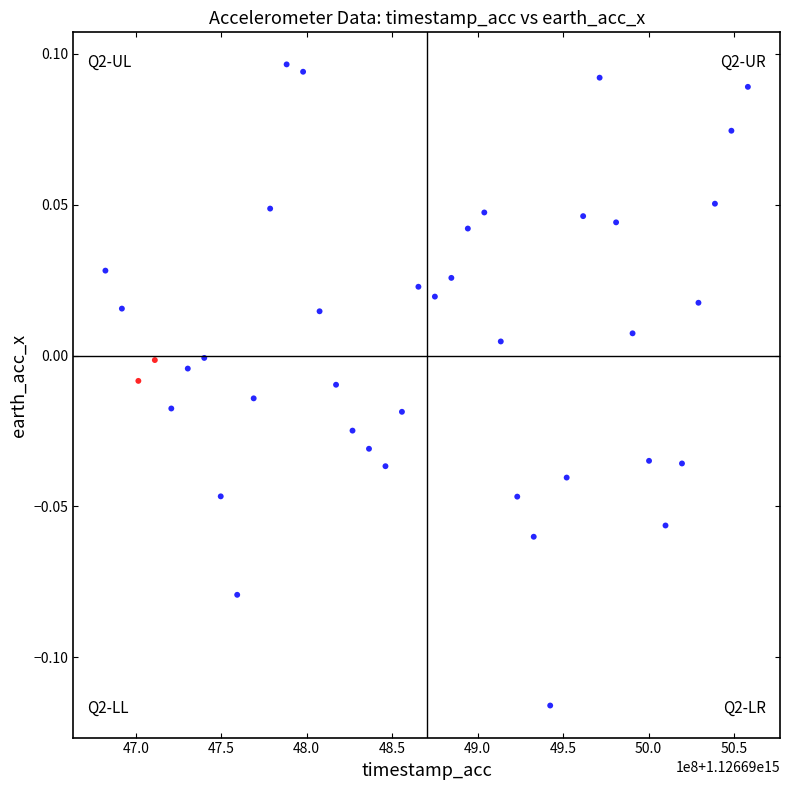

What is the range of X values (max minus min)?

375932813.0